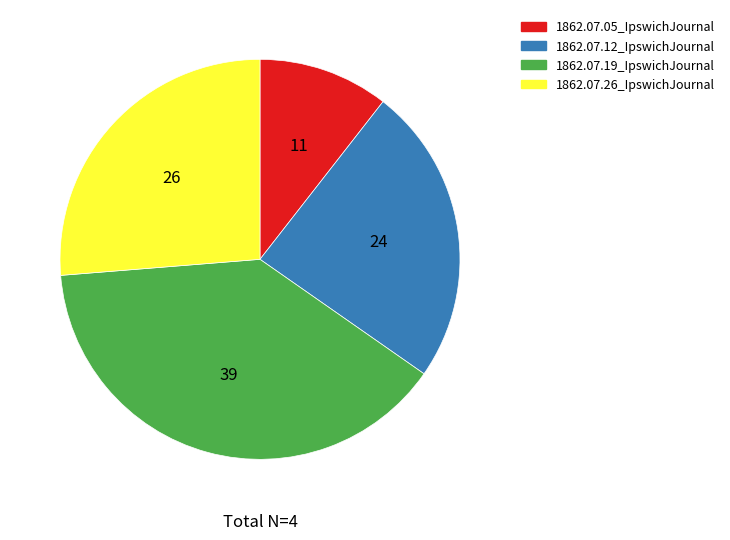

True or false: 1862.07.26_IpswichJournal accounts for 18% of the total.

False